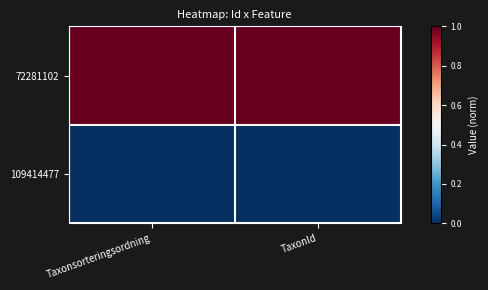

Reading right to left, what are all the values shown in this chart?

72281102: TaxonId=1	Taxonsorteringsordning=1
109414477: TaxonId=0	Taxonsorteringsordning=0